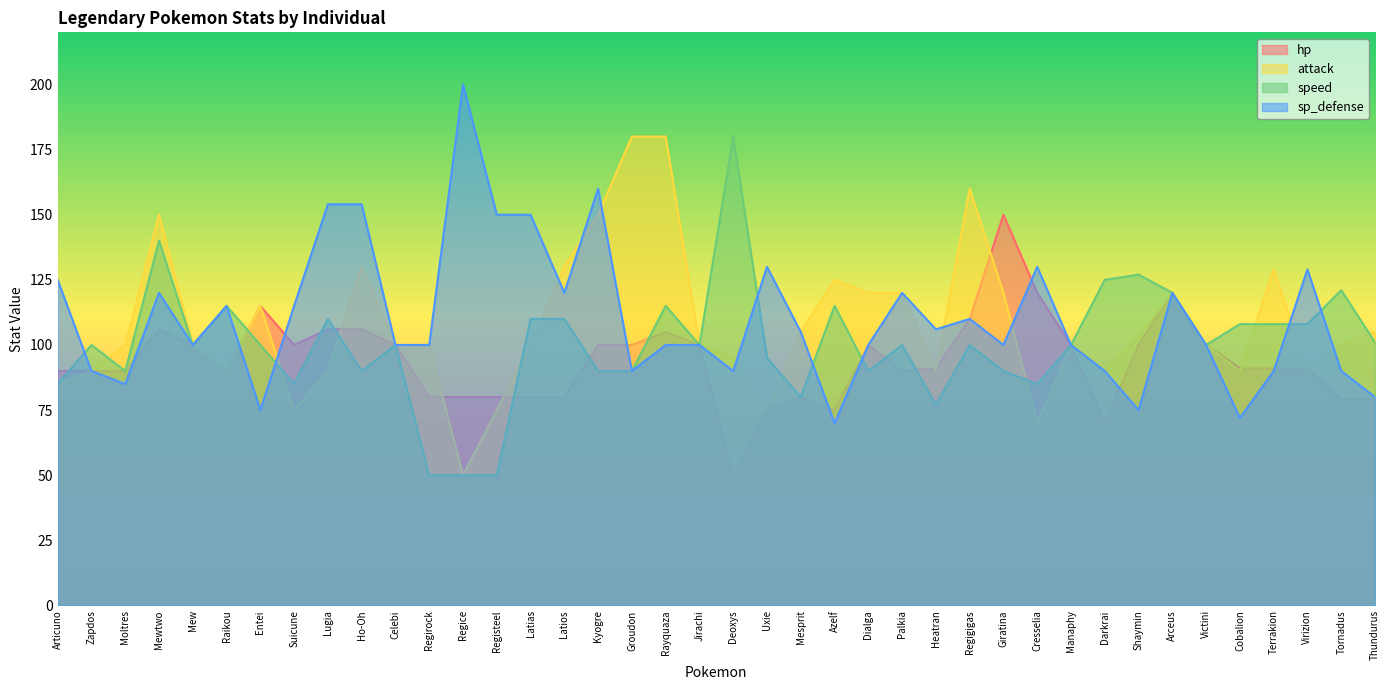

What is the value of the sp_defense point at the 22nd from the left?

130